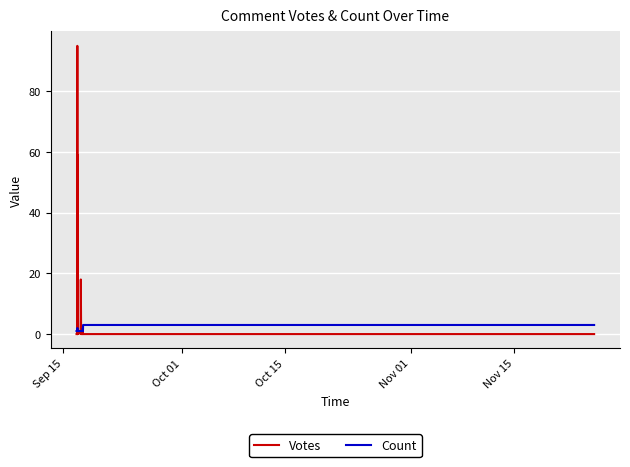

Is it true that Votes equals 29 at 17?

False